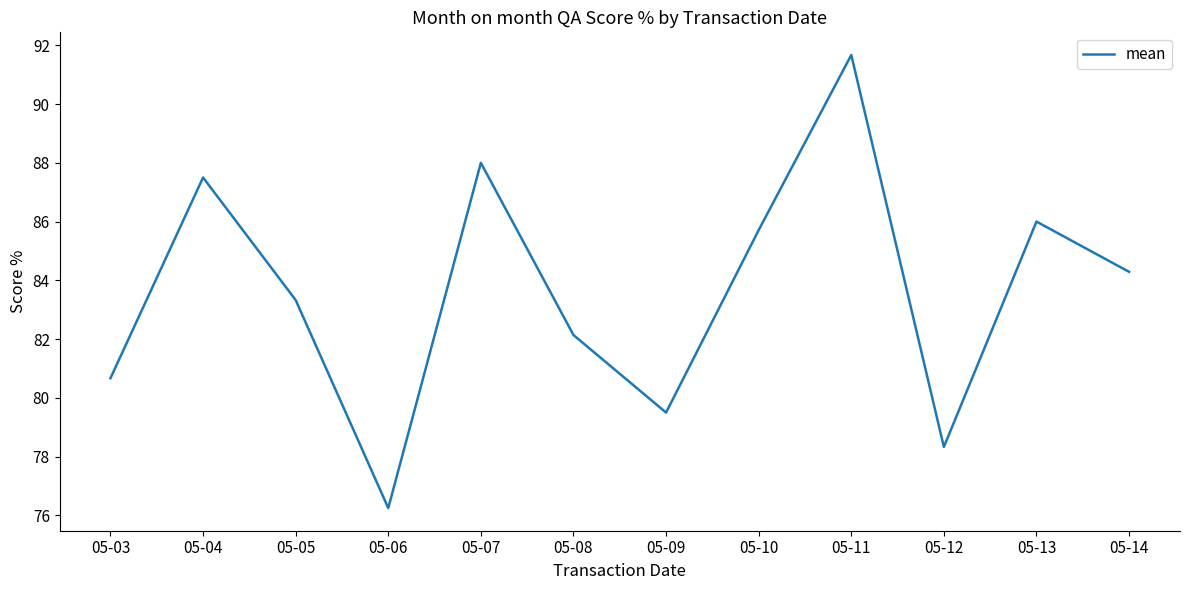

True or false: there are more than 2 points higher than both neighbors.

True